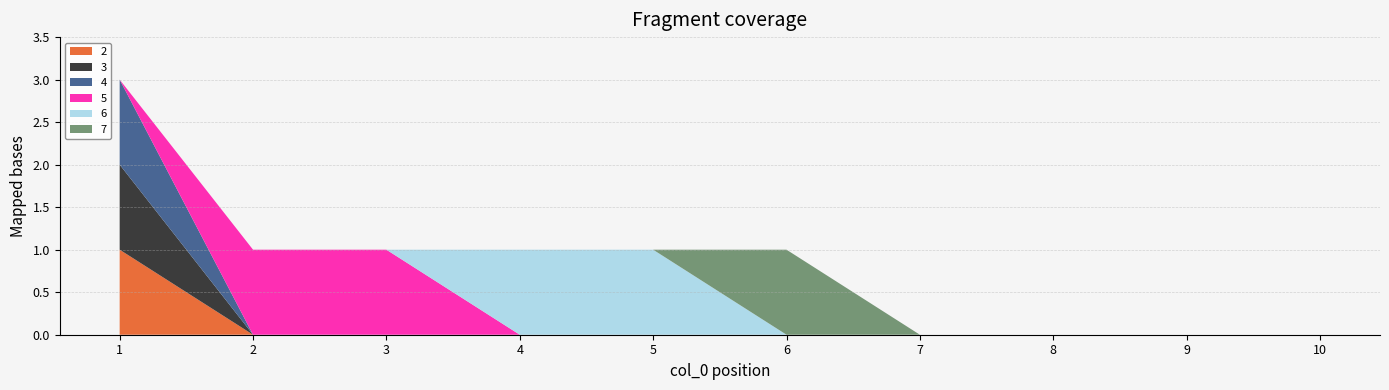

Reading right to left, list all the values displayed in this chart.

2: 10=0	9=0	8=0	7=0	6=0	5=0	4=0	3=0	2=0	1=1
3: 10=0	9=0	8=0	7=0	6=0	5=0	4=0	3=0	2=0	1=1
4: 10=0	9=0	8=0	7=0	6=0	5=0	4=0	3=0	2=0	1=1
5: 10=0	9=0	8=0	7=0	6=0	5=0	4=0	3=1	2=1	1=0
6: 10=0	9=0	8=0	7=0	6=0	5=1	4=1	3=0	2=0	1=0
7: 10=0	9=0	8=0	7=0	6=1	5=0	4=0	3=0	2=0	1=0